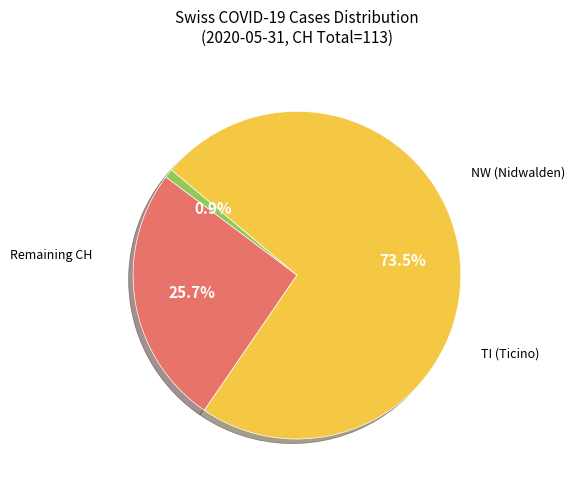

Is there a majority slice in this chart?

Yes